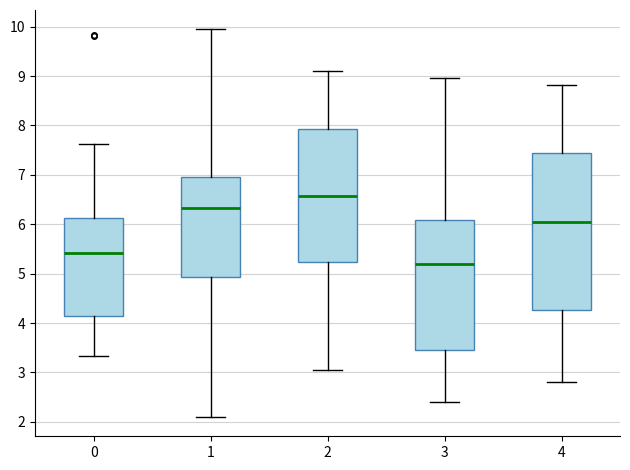

Reading left to right, transcribe this box plot: for each box, give where its median line is, the range the box spans, and where its two whiskers end, as read against the y-axis. The values are not printed on the chart, so give them approximately, as read against the axis.

0: median 5.4, box 4.2 to 6.1, whiskers 3.3 to 7.6
1: median 6.3, box 4.9 to 7.0, whiskers 2.1 to 9.9
2: median 6.6, box 5.2 to 7.9, whiskers 3.1 to 9.1
3: median 5.2, box 3.5 to 6.1, whiskers 2.4 to 9.0
4: median 6.0, box 4.3 to 7.4, whiskers 2.8 to 8.8